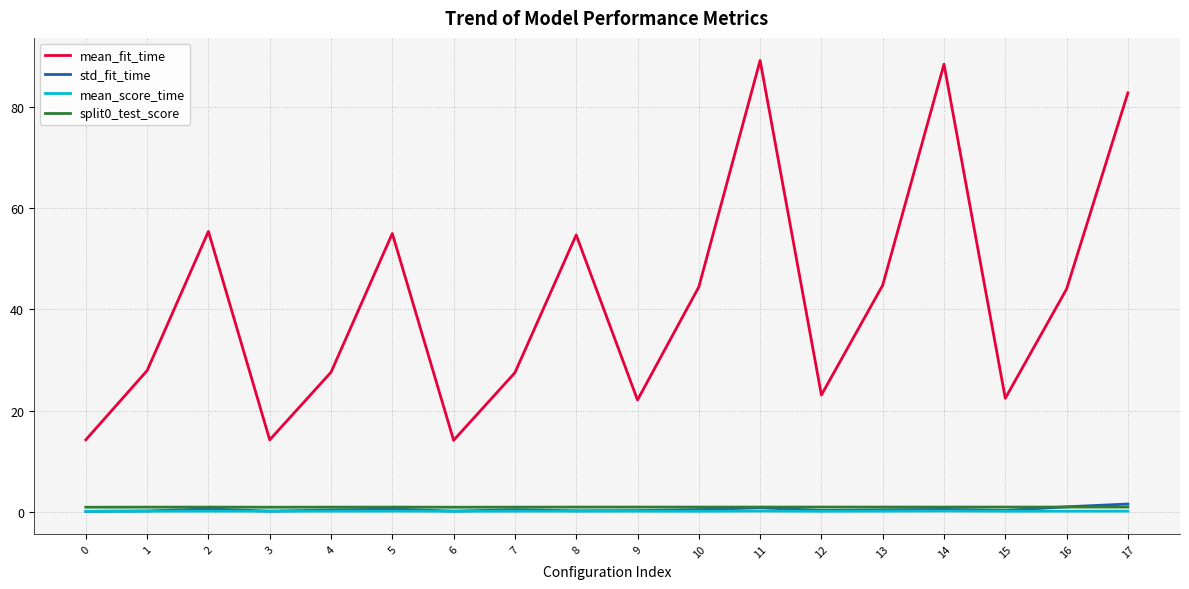

Which series changed the most between 1 and 10?

mean_fit_time